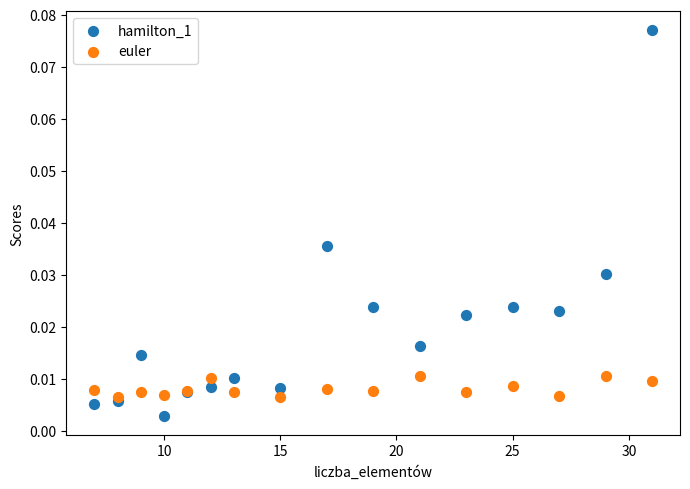

What are all the series names shown in the legend?

hamilton_1, euler